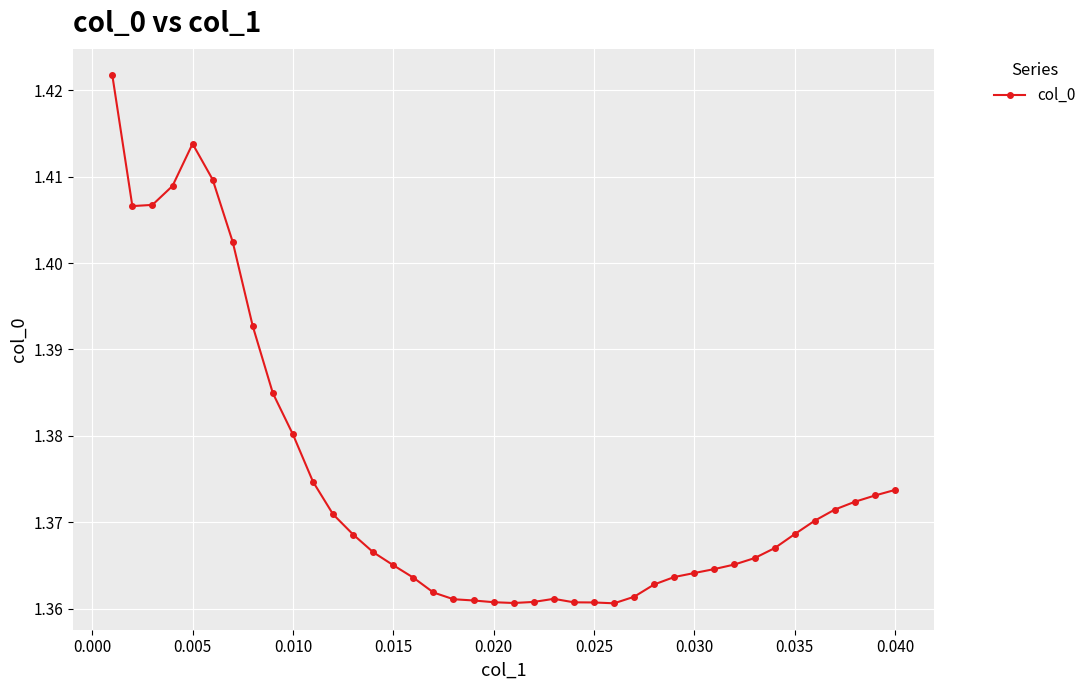

True or false: there are more than 1 points higher than both neighbors.

True